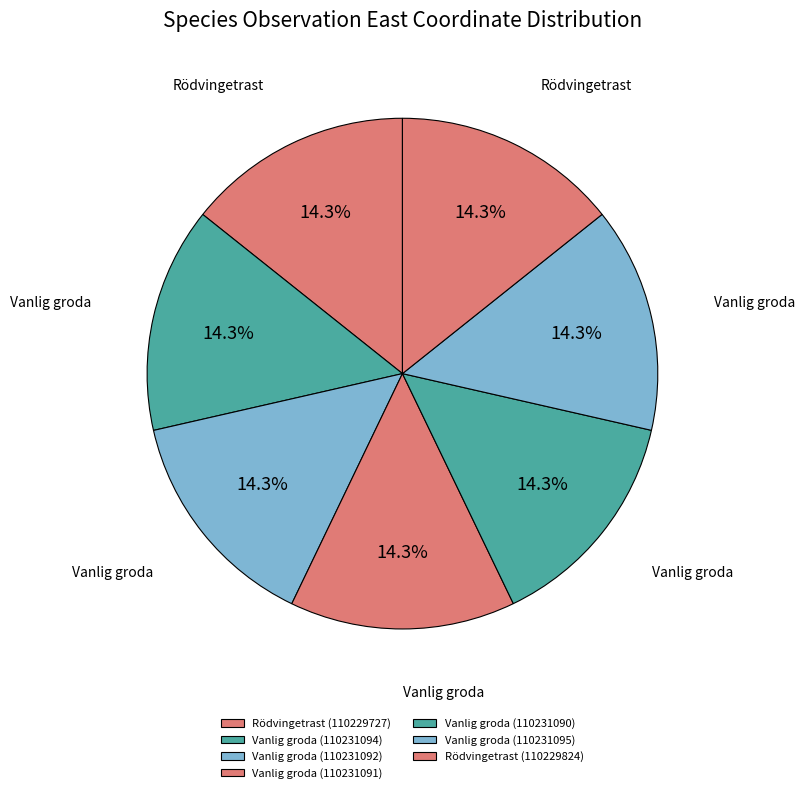

Which category has the biggest portion of the pie?

Vanlig groda (110231092)